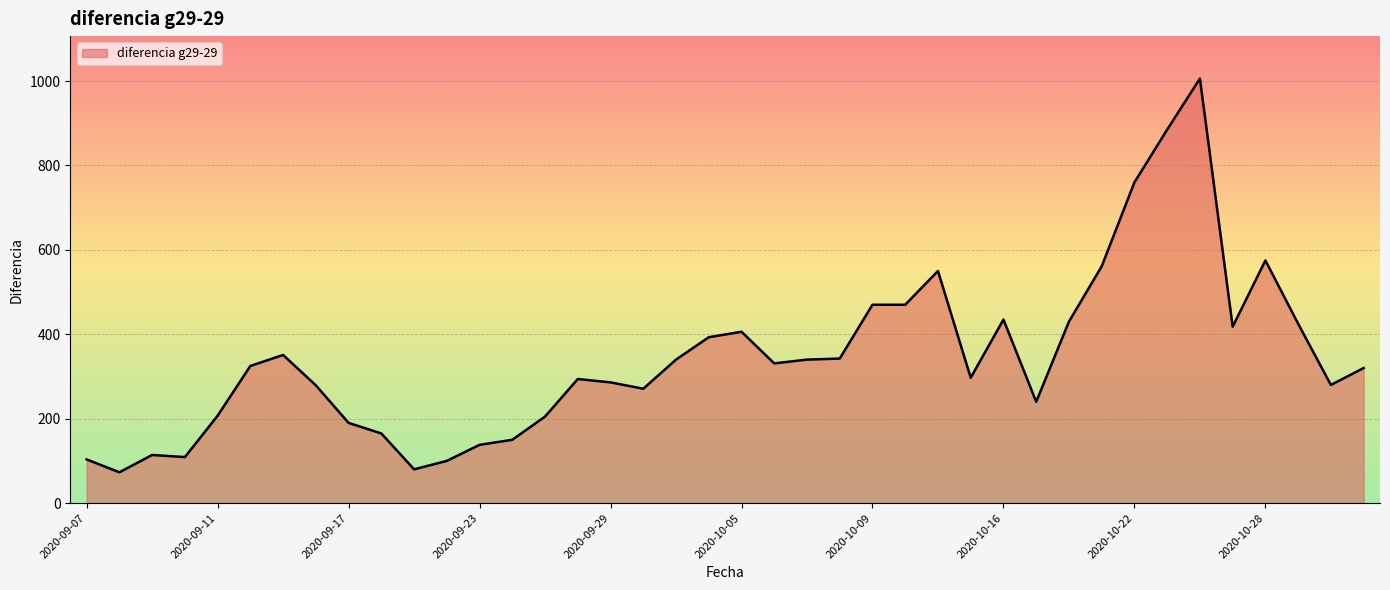

True or false: the data has more than 0 interior local peaks.

True